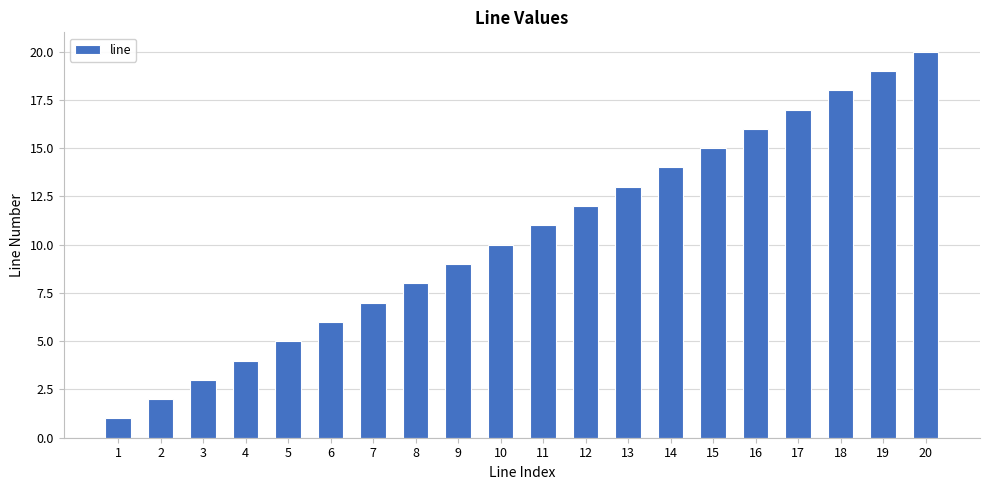

What is the difference between the maximum and second lowest values?

18